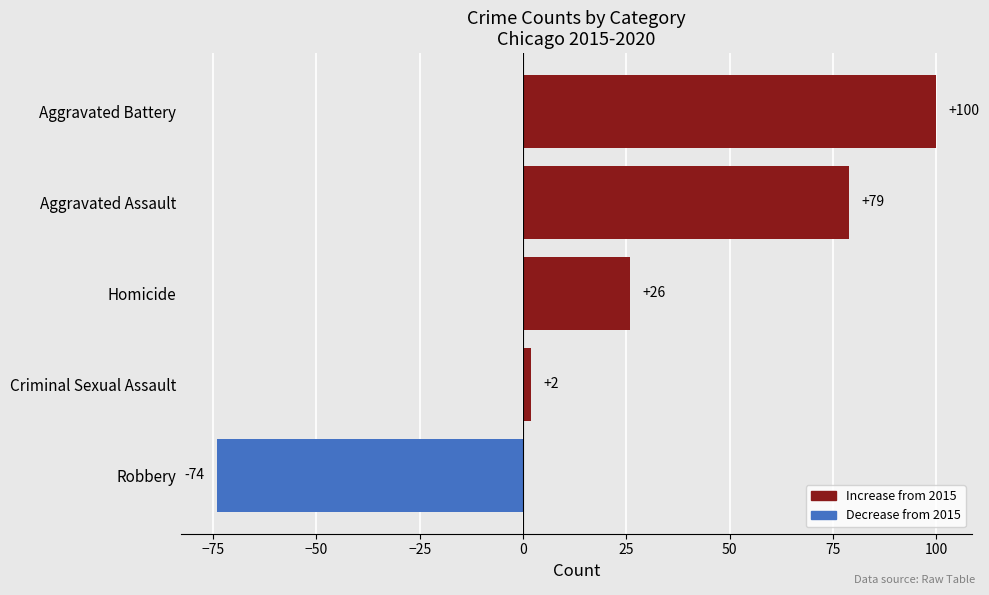

Rank the categories by value from lowest to highest.

Robbery, Criminal Sexual Assault, Homicide, Aggravated Assault, Aggravated Battery